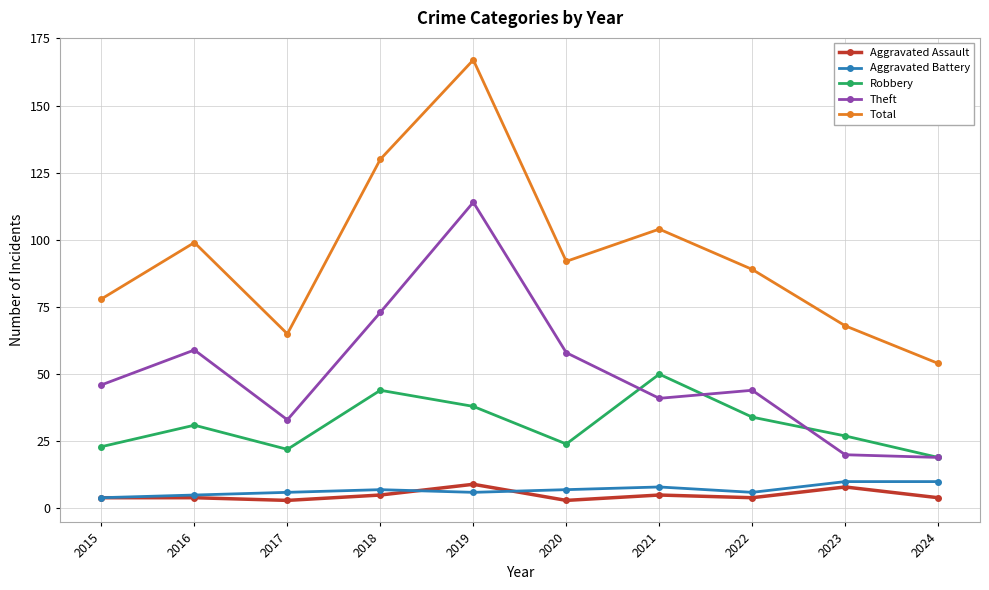

What is the value of the Theft point at the 10th from the left?

19